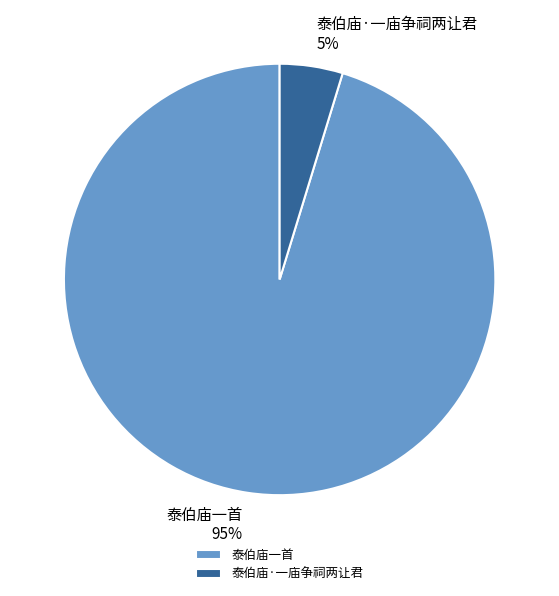

To the nearest percent, what percentage of the pie is 泰伯庙·一庙争祠两让君?

5%